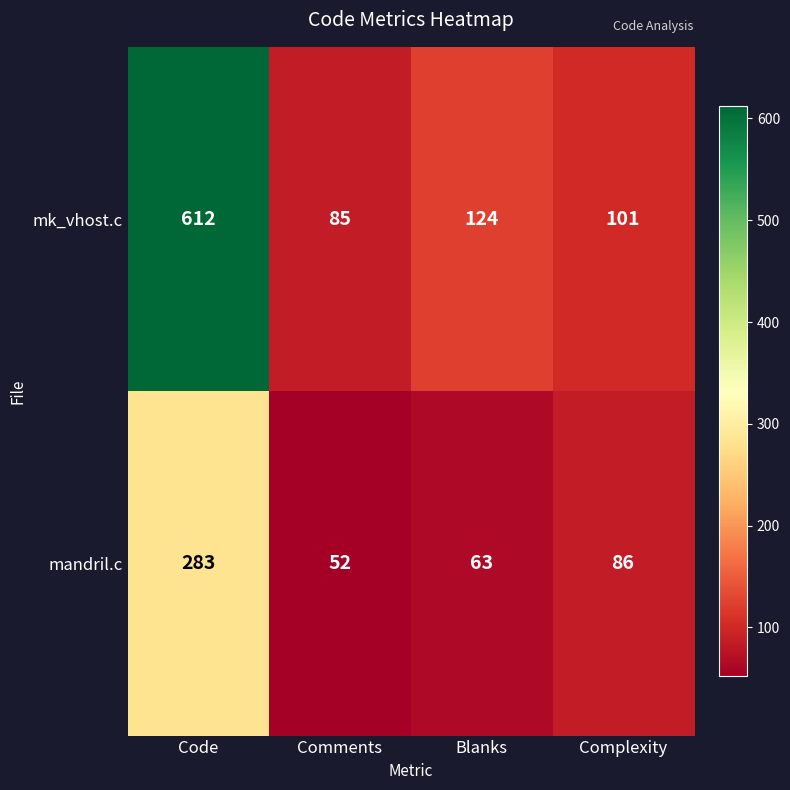

Rank the series by their maximum value, from highest to lowest.

mk_vhost.c, mandril.c